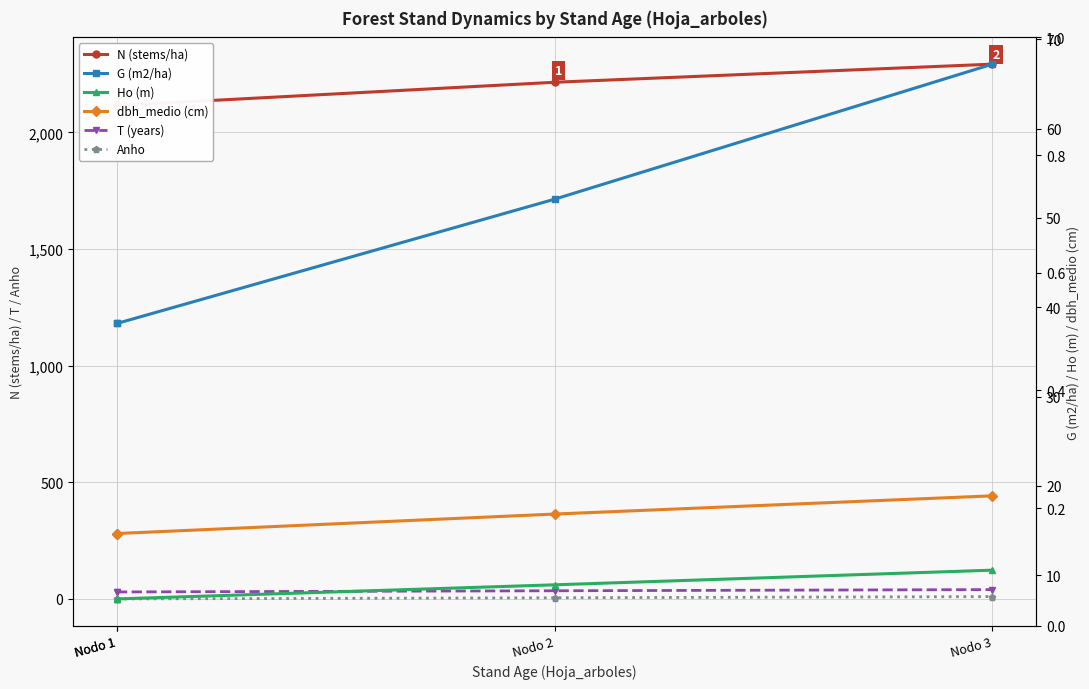

What is the difference between the second highest and minimum values in the dbh_medio (cm) series?

2.2